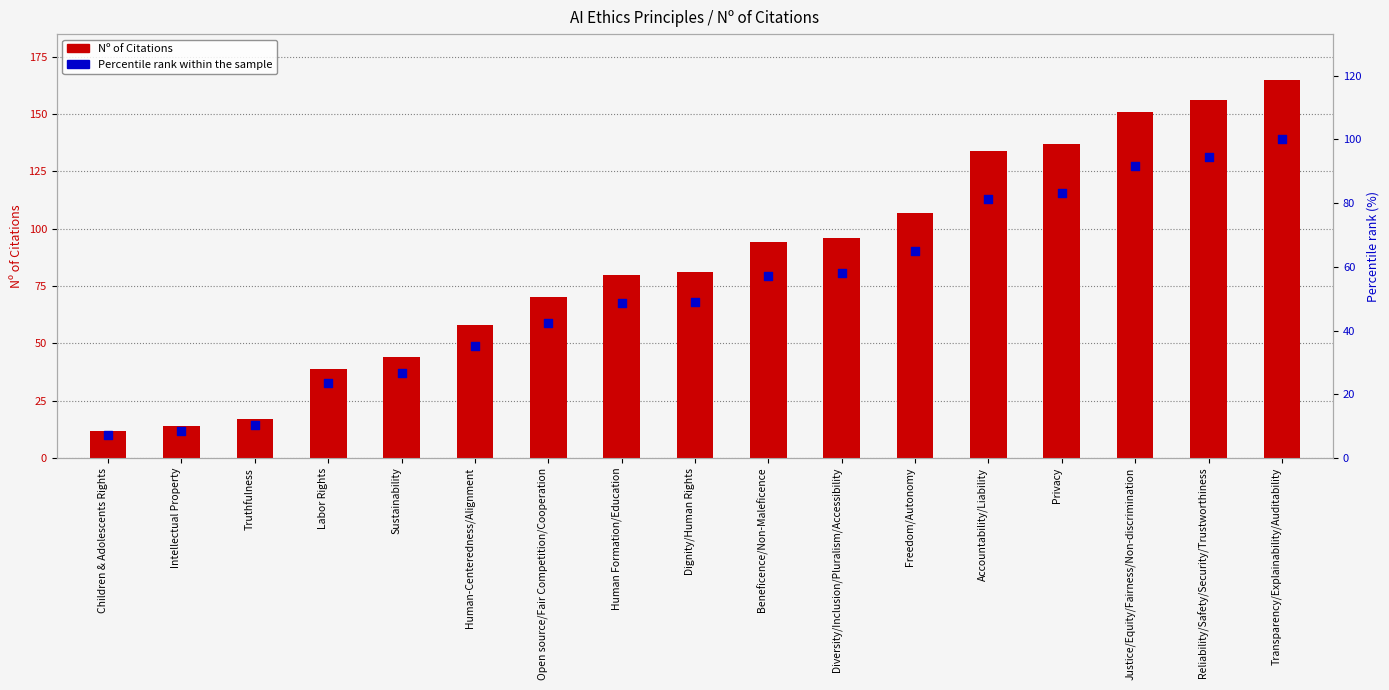

Is the value of Nº of Citations at Dignity/Human Rights greater than the value of Percentile rank within the sample at Reliability/Safety/Security/Trustworthiness?

No